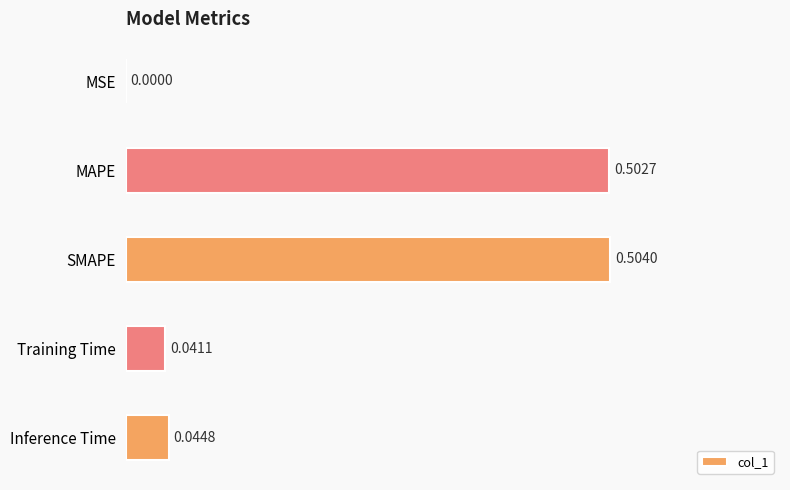

At which label is the value closest to 0?

MSE